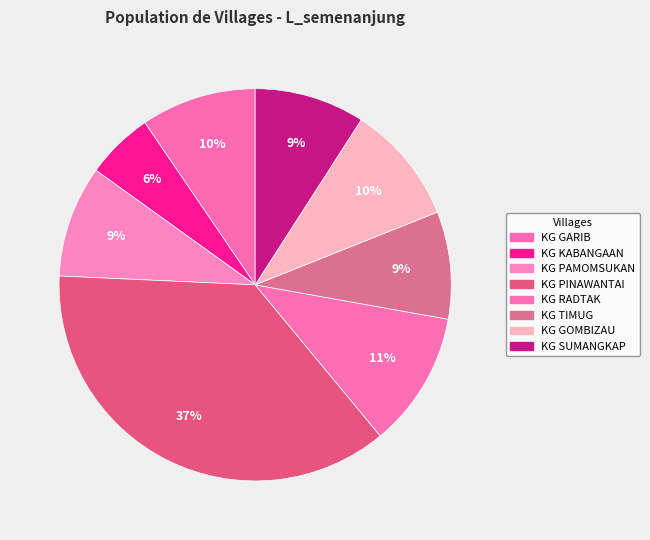

How many slices are in this pie chart?

8